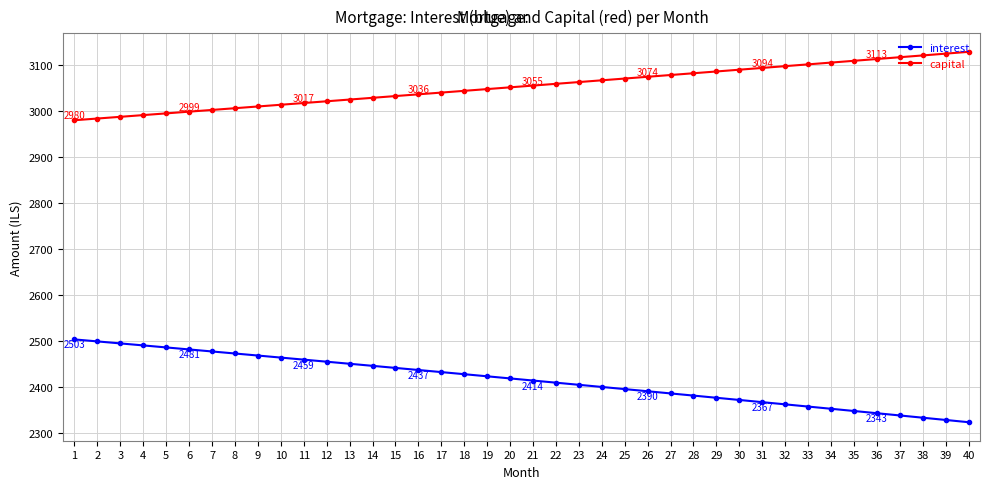

Which series has the largest range (max minus min)?

interest